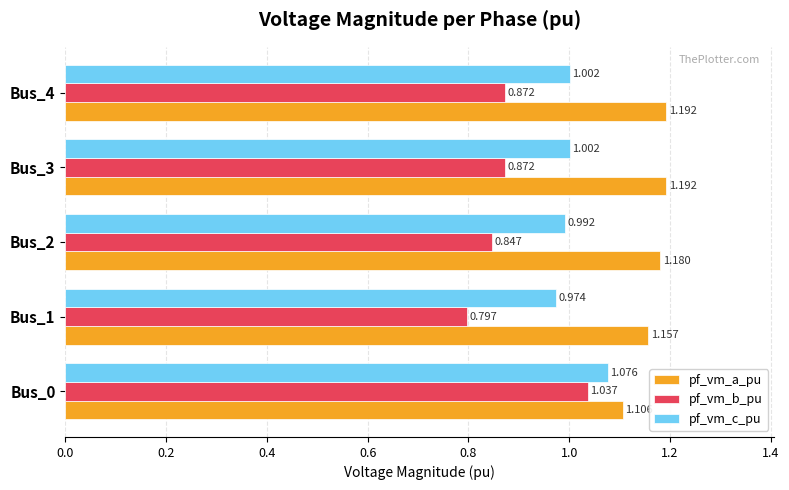

Rank the series by their maximum value, from highest to lowest.

pf_vm_a_pu, pf_vm_c_pu, pf_vm_b_pu